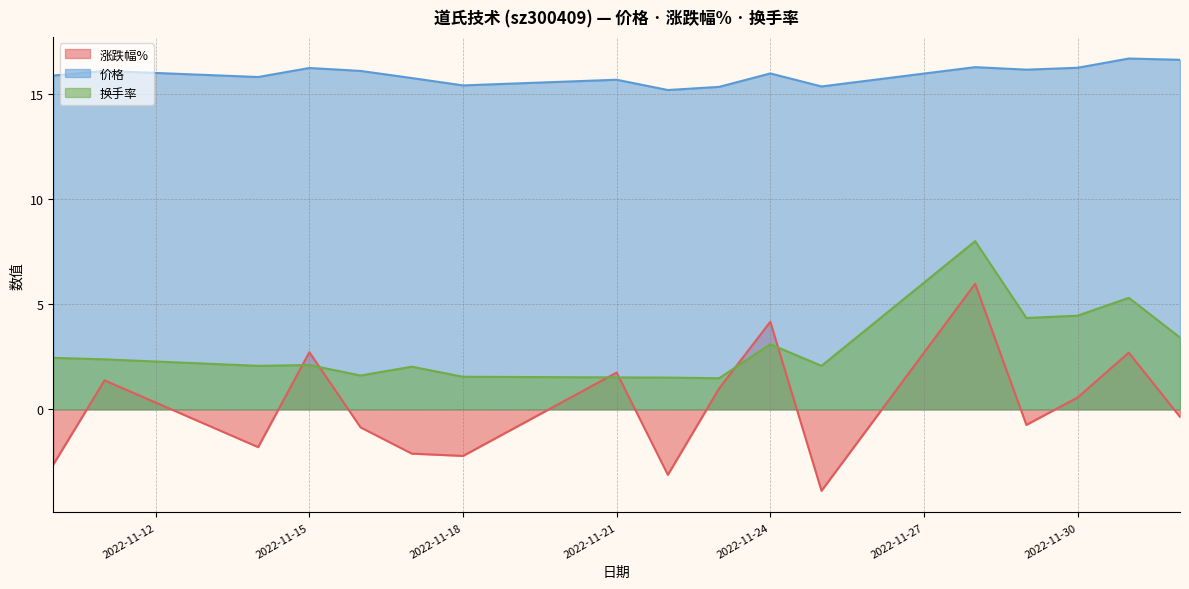

What is the value of the 涨跌幅% point at the 17th from the left?

-0.4